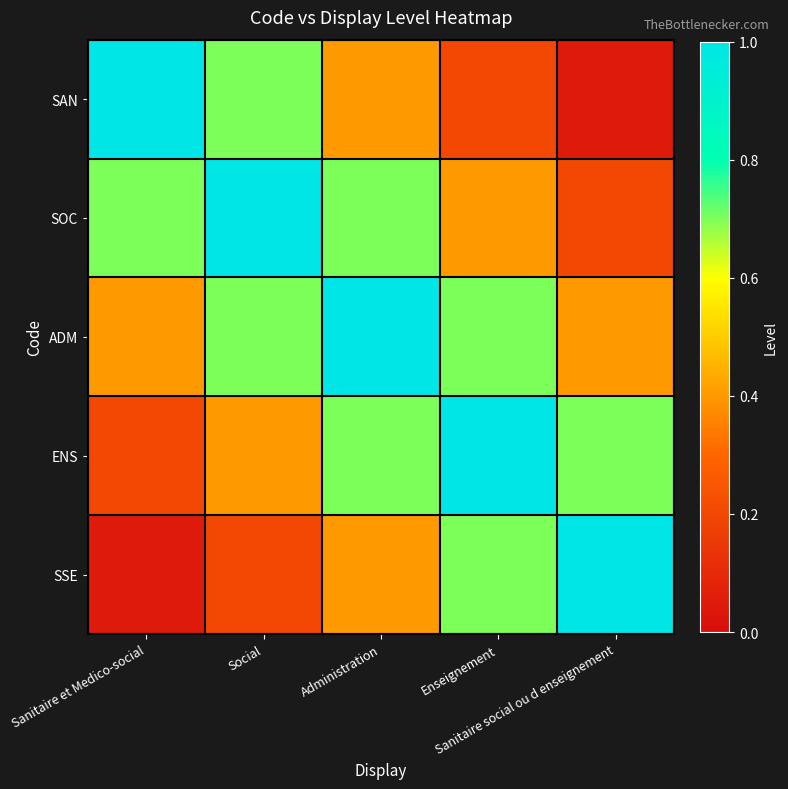

Reading right to left, list all the values displayed in this chart.

SAN: Sanitaire social ou d enseignement=0.1	Enseignement=0.2	Administration=0.4	Social=0.7	Sanitaire et Medico-social=1.0
SOC: Sanitaire social ou d enseignement=0.2	Enseignement=0.4	Administration=0.7	Social=1.0	Sanitaire et Medico-social=0.7
ADM: Sanitaire social ou d enseignement=0.4	Enseignement=0.7	Administration=1.0	Social=0.7	Sanitaire et Medico-social=0.4
ENS: Sanitaire social ou d enseignement=0.7	Enseignement=1.0	Administration=0.7	Social=0.4	Sanitaire et Medico-social=0.2
SSE: Sanitaire social ou d enseignement=1.0	Enseignement=0.7	Administration=0.4	Social=0.2	Sanitaire et Medico-social=0.1